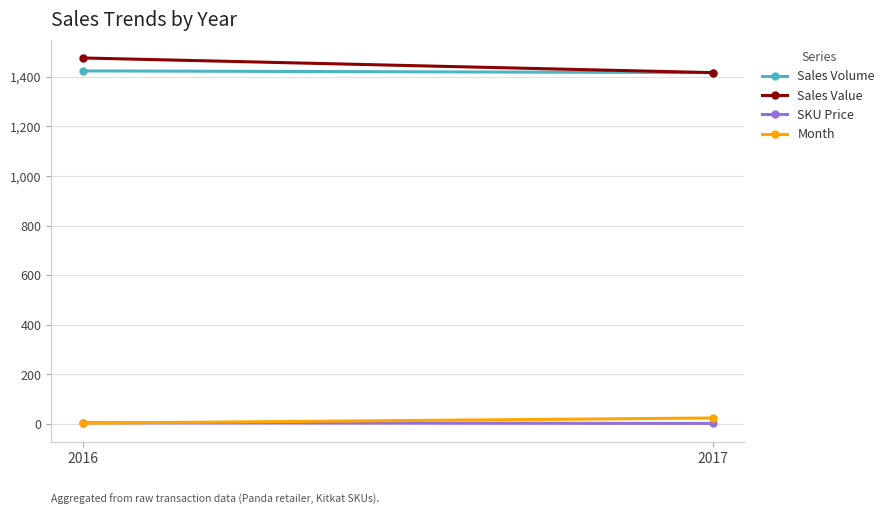

At which category is the sum across all series the highest?

2016